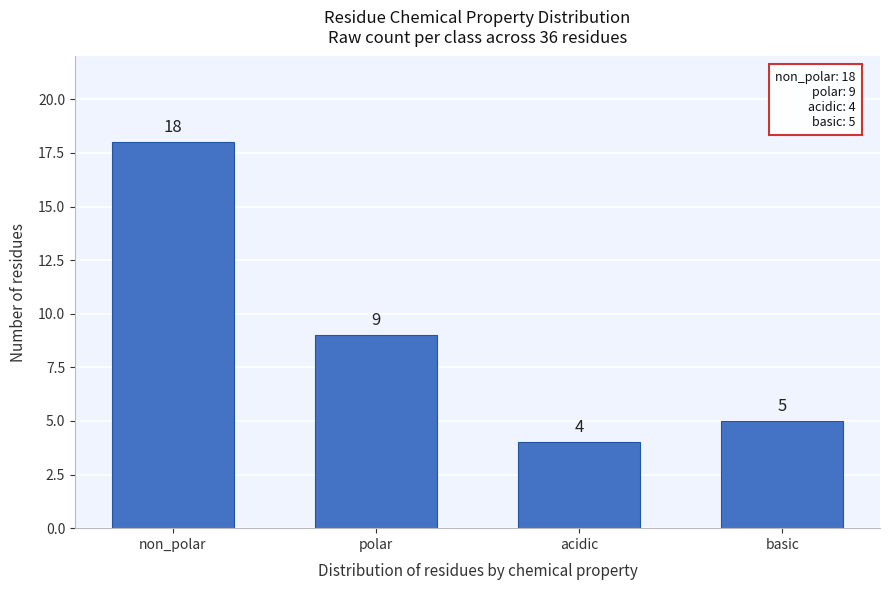

Reading left to right, extract all data points from this chart.

non_polar=18	polar=9	acidic=4	basic=5